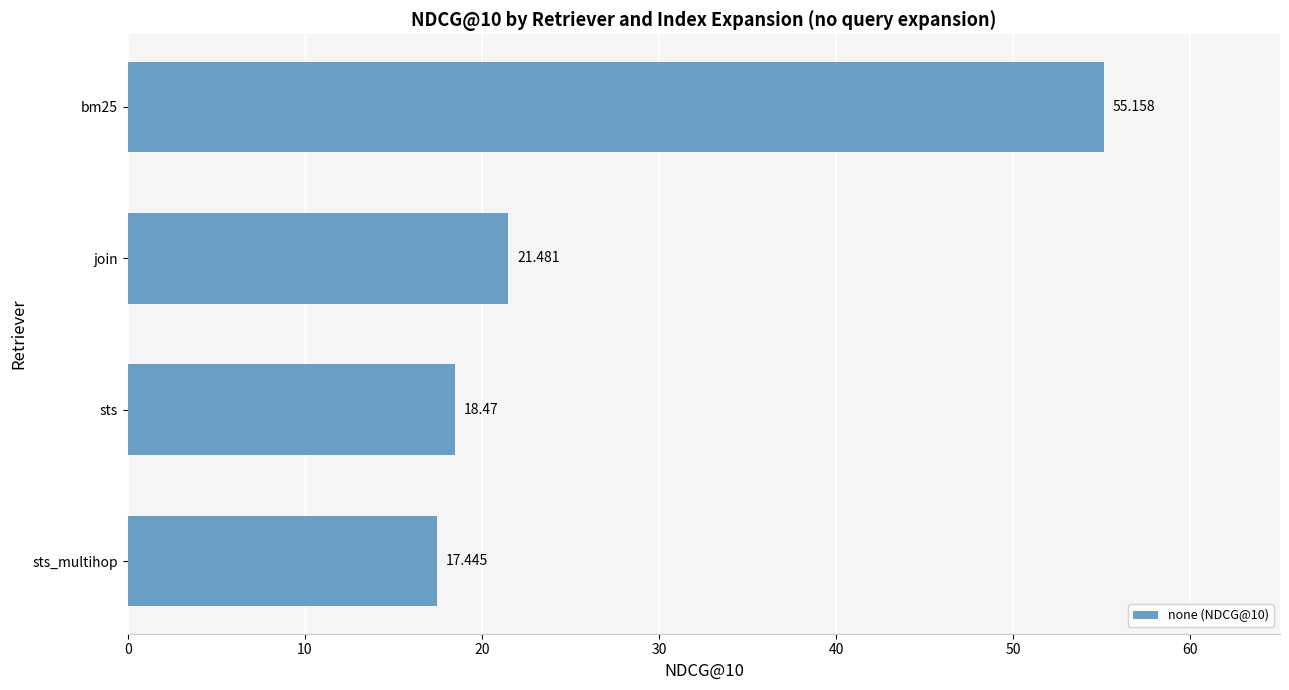

List the labels in order of value, smallest first.

sts_multihop, sts, join, bm25